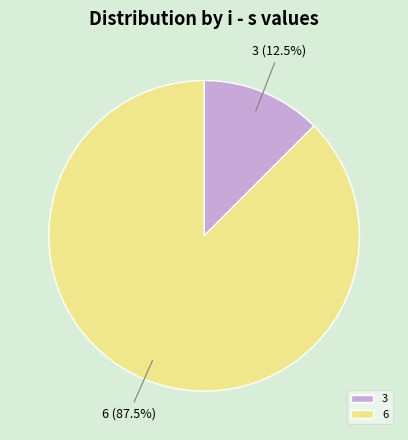

What percentage do 3 and 6 together represent?

100.0%